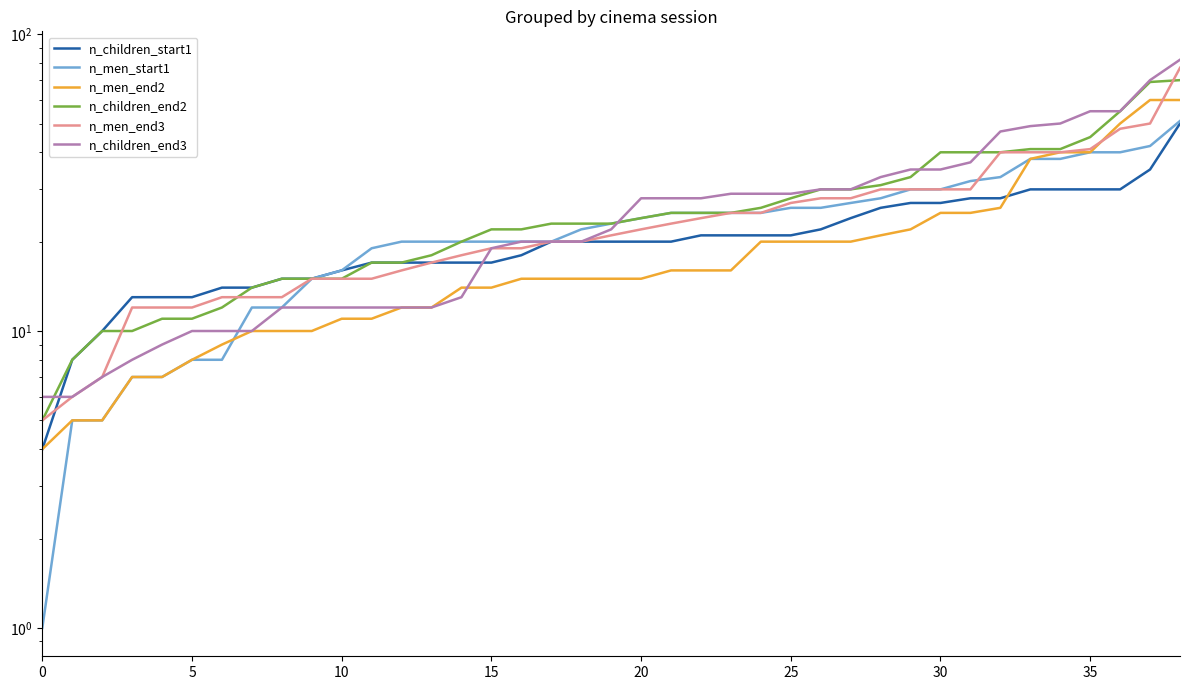

Is it true that n_children_end2 equals 19 at 35?

False